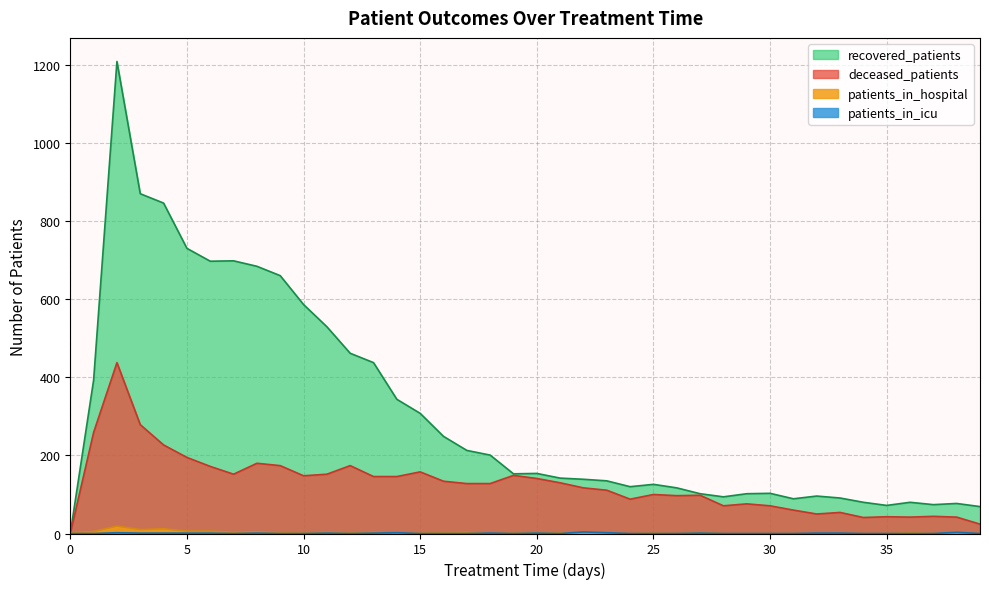

True or false: patients_in_hospital has more than 1 interior local peaks.

True